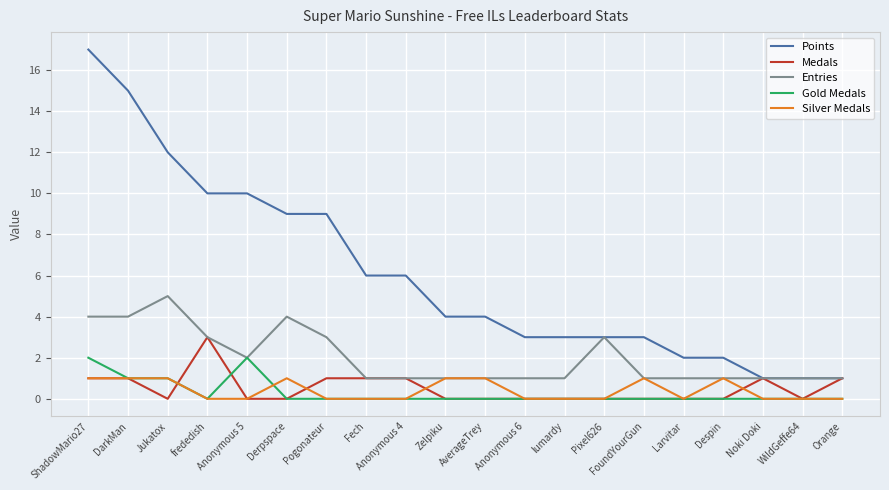

The value of Silver Medals at frededish is 0. True or false?

True